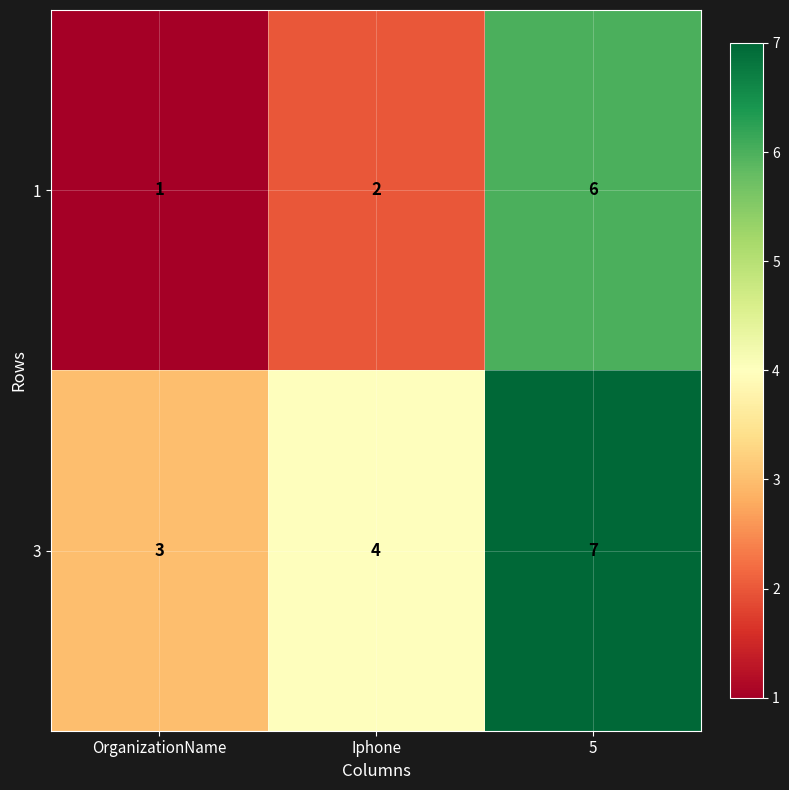

Which category has the lowest value in the 3 series?

OrganizationName